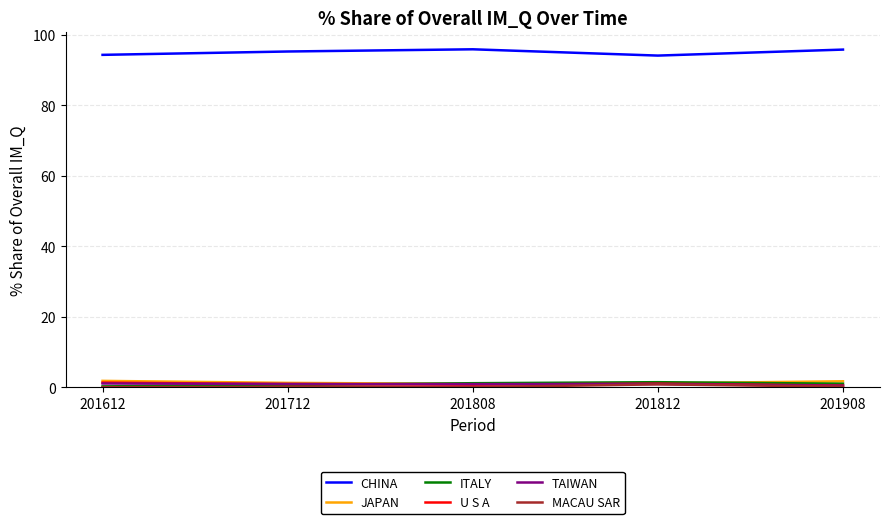

What is the greatest value displayed?

95.9